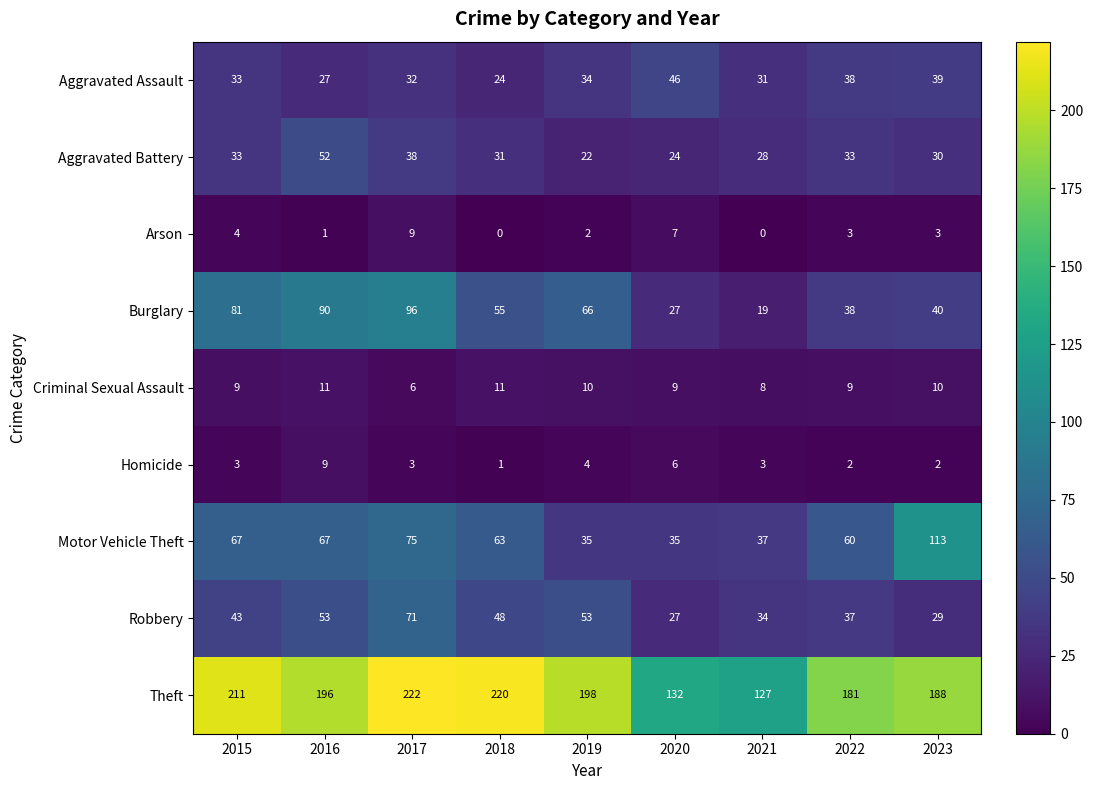

What is the highest value of the Aggravated Assault series?

46